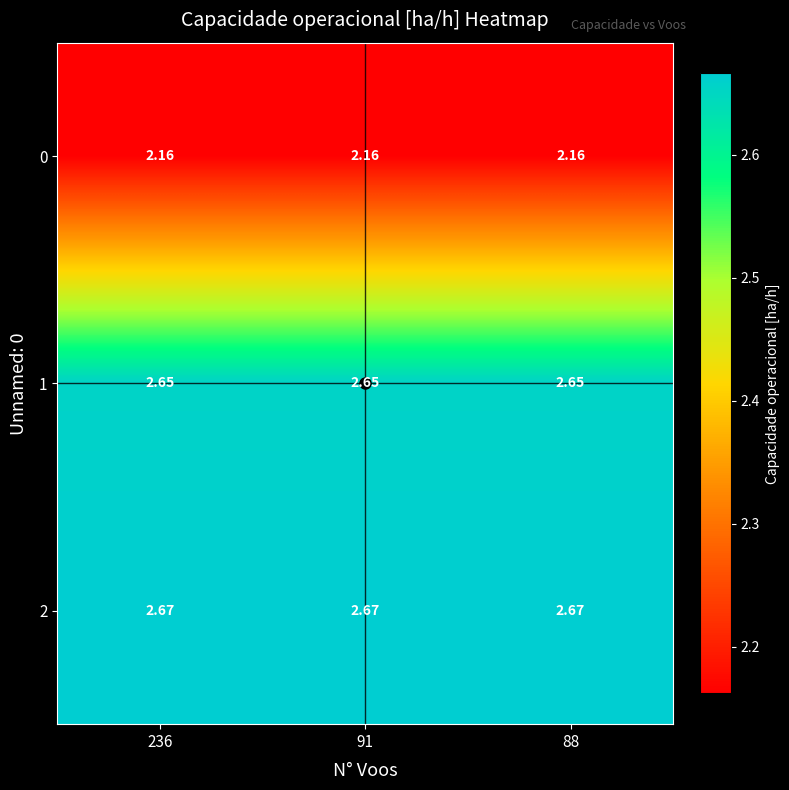

Is the value of 0 at 91 greater than the value of 1 at 236?

No